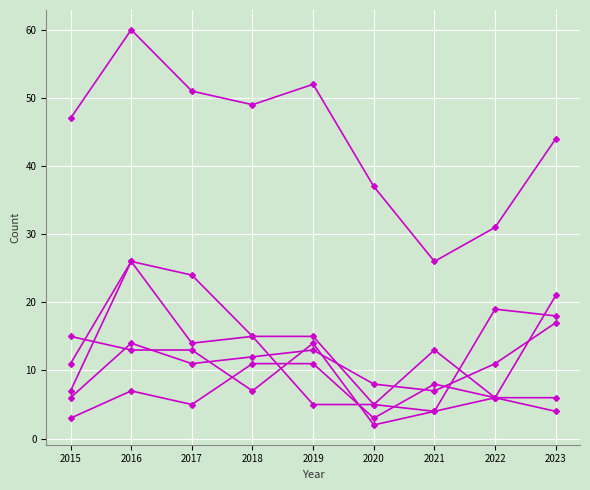

How many data points does each series have?

9